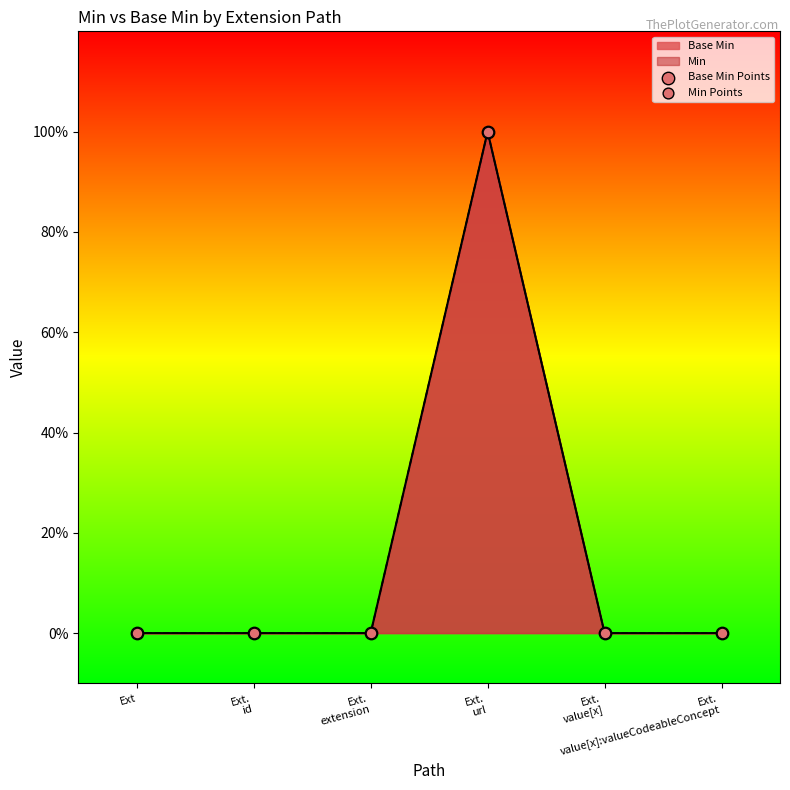

At which category is the sum across all series the highest?

Ext.
url